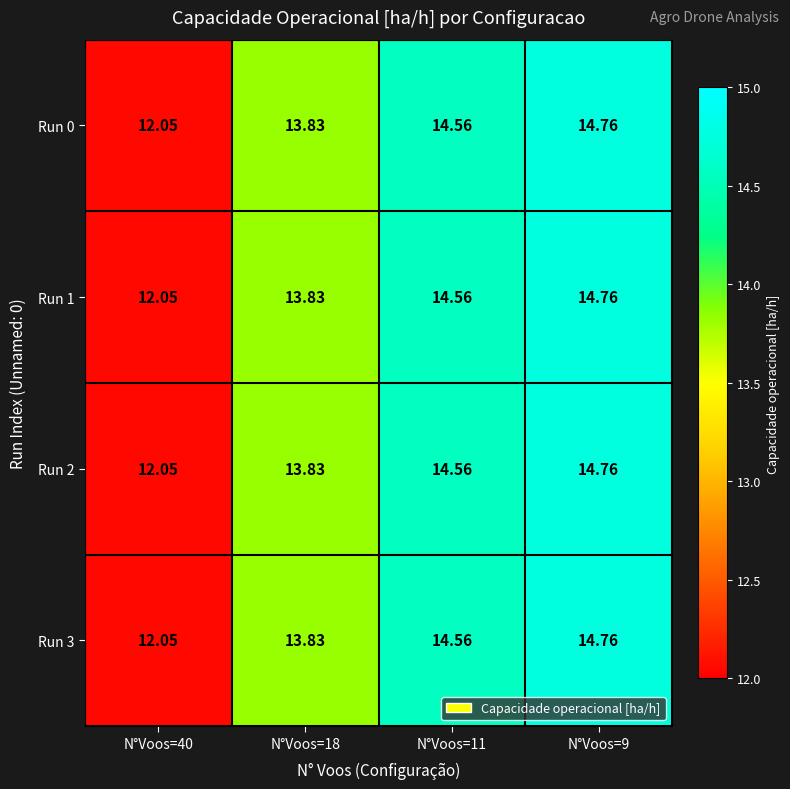

How many data points does each series have?

4